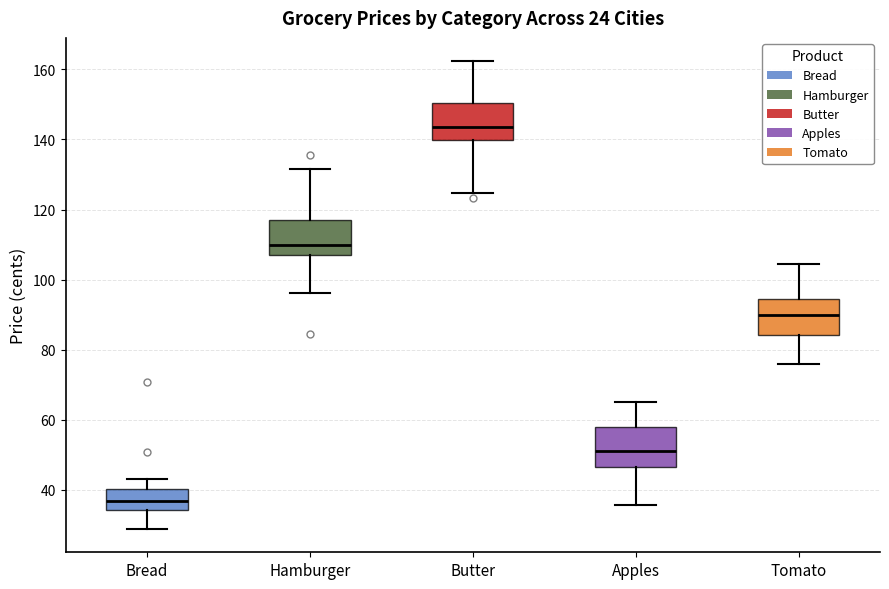

Where does the median line of the box for Bread sit on the y-axis? The values are not printed on the chart, so give them approximately, as read against the axis.

36